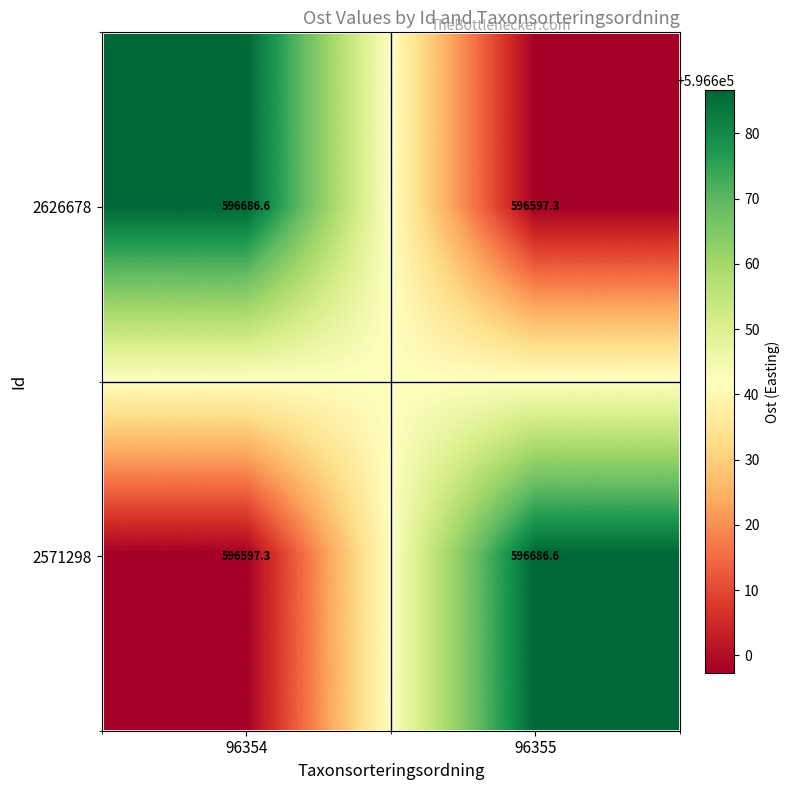

Rank the series at 96355 from highest to lowest value.

2571298, 2626678